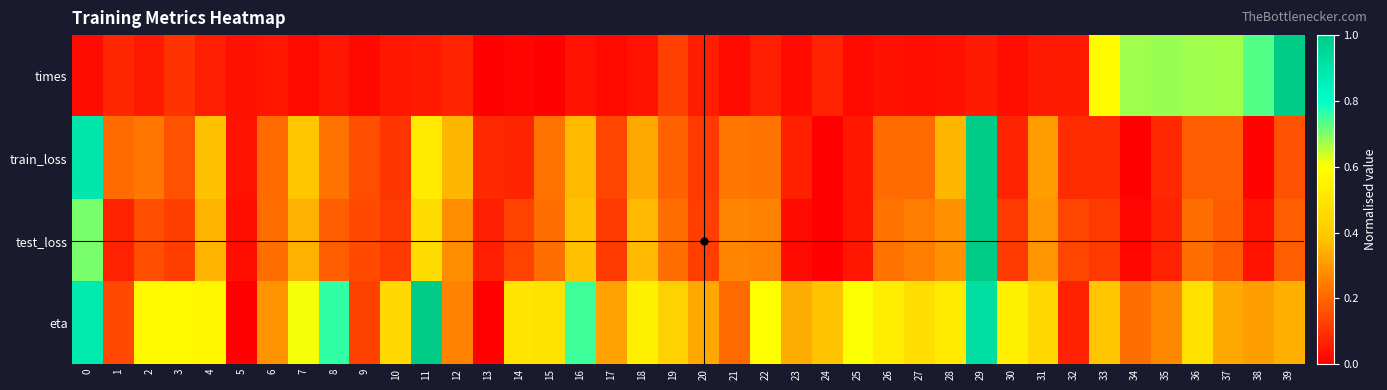

Reading left to right, list all the values displayed in this chart.

times: 0=0.0	1=0.1	2=0.1	3=0.1	4=0.1	5=0.0	6=0.0	7=0.0	8=0.0	9=0.0	10=0.0	11=0.1	12=0.1	13=0.0	14=0.0	15=0.0	16=0.0	17=0.0	18=0.0	19=0.1	20=0.1	21=0.0	22=0.1	23=0.0	24=0.1	25=0.0	26=0.0	27=0.0	28=0.0	29=0.1	30=0.0	31=0.1	32=0.1	33=0.6	34=0.7	35=0.7	36=0.7	37=0.7	38=0.7	39=1.0
train_loss: 0=0.9	1=0.2	2=0.2	3=0.2	4=0.4	5=0.0	6=0.2	7=0.4	8=0.2	9=0.2	10=0.1	11=0.5	12=0.4	13=0.1	14=0.1	15=0.2	16=0.4	17=0.1	18=0.3	19=0.2	20=0.1	21=0.2	22=0.2	23=0.1	24=0.0	25=0.0	26=0.2	27=0.2	28=0.4	29=1.0	30=0.1	31=0.3	32=0.1	33=0.1	34=0.0	35=0.1	36=0.2	37=0.2	38=0.0	39=0.2
test_loss: 0=0.7	1=0.1	2=0.2	3=0.1	4=0.4	5=0.0	6=0.2	7=0.3	8=0.2	9=0.1	10=0.1	11=0.5	12=0.3	13=0.1	14=0.1	15=0.2	16=0.4	17=0.1	18=0.4	19=0.2	20=0.1	21=0.3	22=0.3	23=0.0	24=0.0	25=0.0	26=0.2	27=0.2	28=0.3	29=1.0	30=0.1	31=0.3	32=0.1	33=0.1	34=0.0	35=0.1	36=0.2	37=0.2	38=0.0	39=0.2
eta: 0=0.9	1=0.1	2=0.6	3=0.6	4=0.6	5=0.0	6=0.3	7=0.6	8=0.8	9=0.1	10=0.5	11=1.0	12=0.3	13=0.0	14=0.5	15=0.5	16=0.8	17=0.3	18=0.5	19=0.4	20=0.3	21=0.2	22=0.6	23=0.3	24=0.4	25=0.6	26=0.5	27=0.5	28=0.5	29=0.9	30=0.5	31=0.4	32=0.1	33=0.4	34=0.2	35=0.3	36=0.5	37=0.3	38=0.3	39=0.3